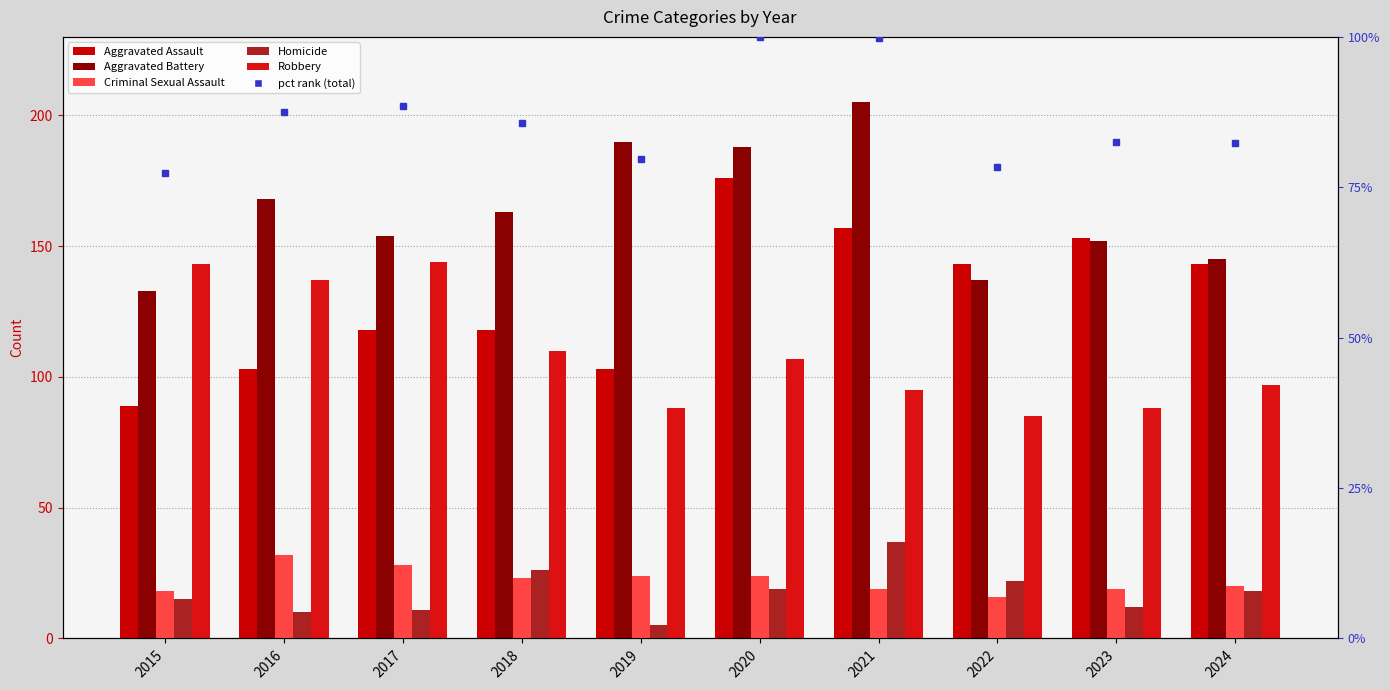

Where does the Aggravated Assault series first go above 143?

2020